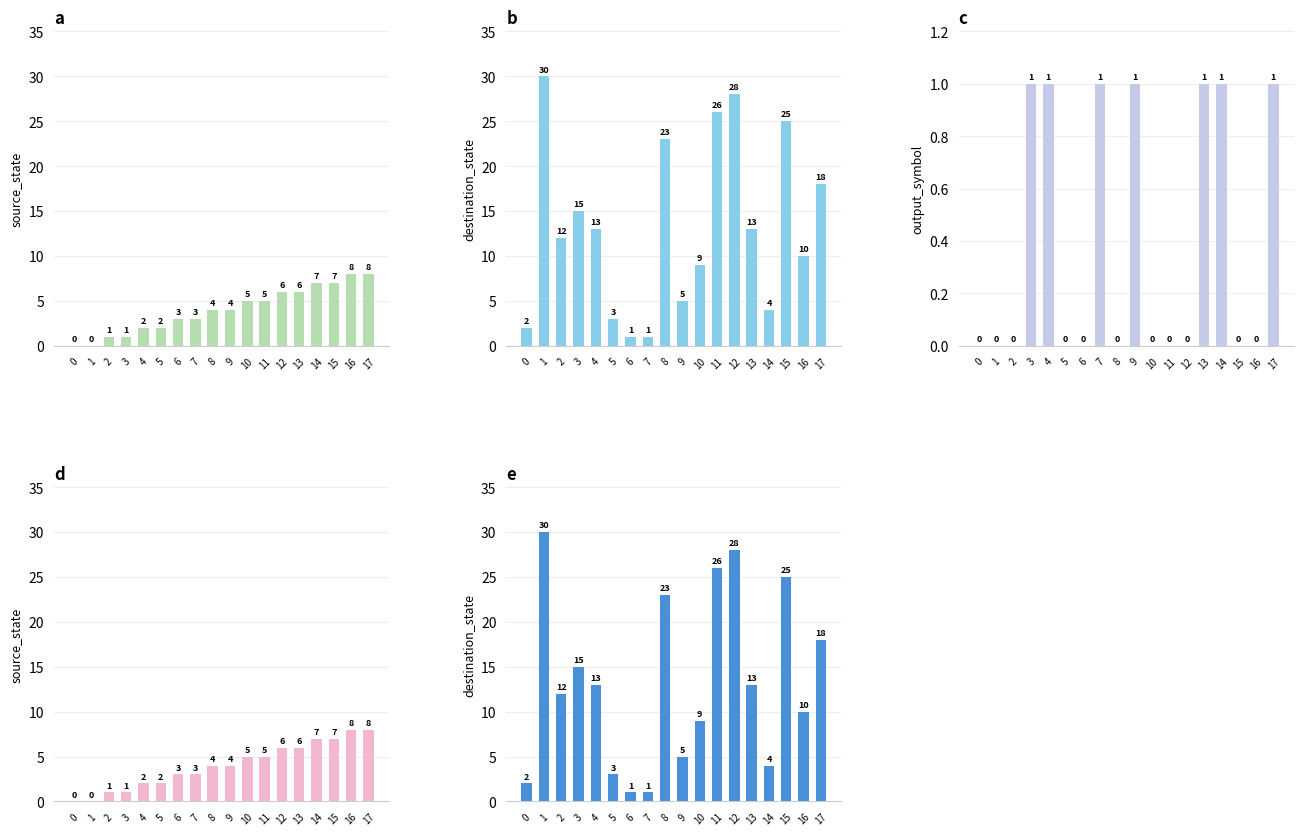

Does the chart contain any negative values?

No